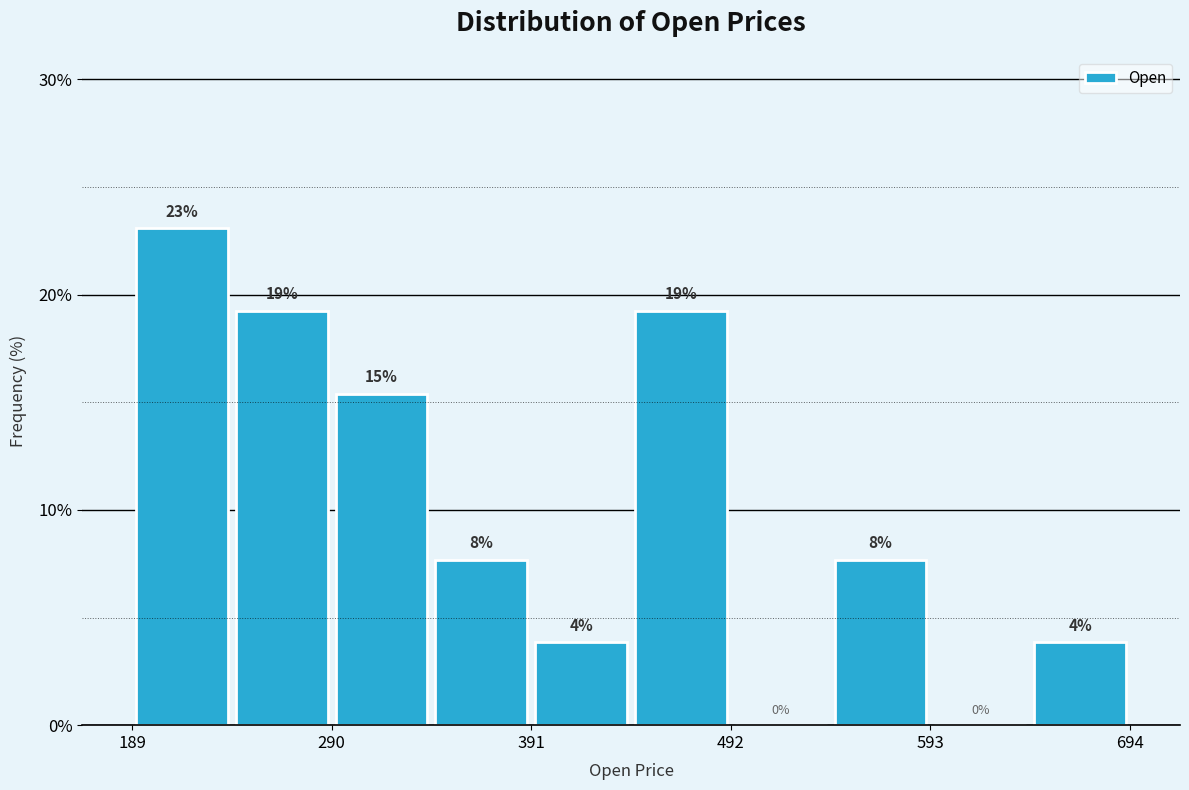

Around what value on the x-axis is the tallest bar? Give the approximate position of its centre, as read against the axis.

220